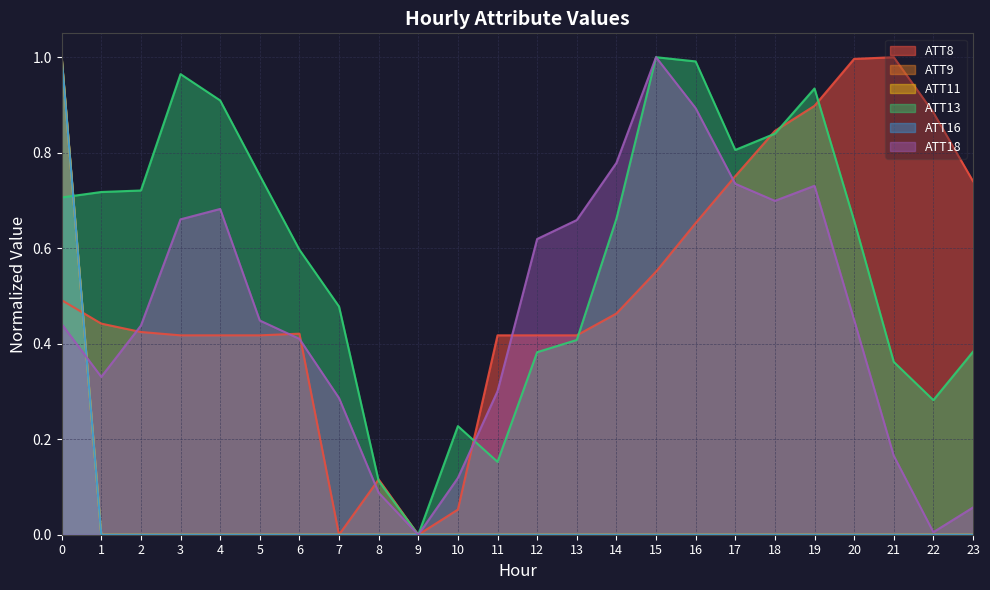

How many lines are shown in the chart?

6